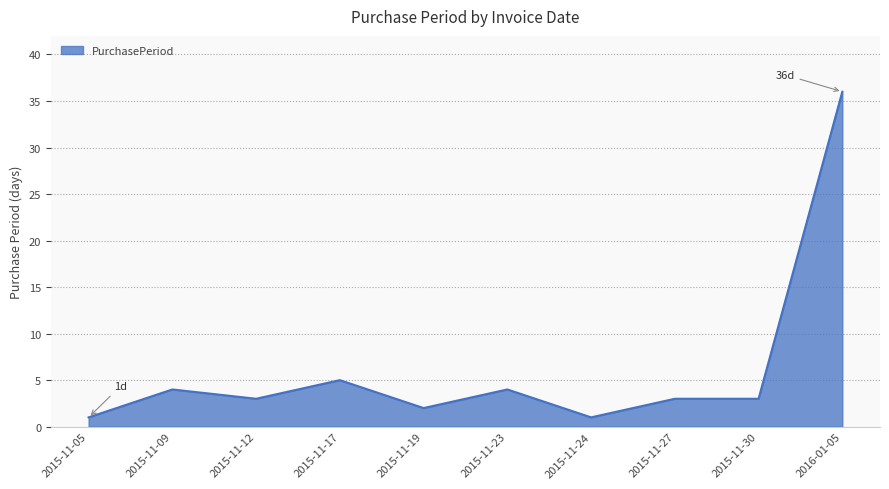

Where does the data first go above 3?

2015-11-09